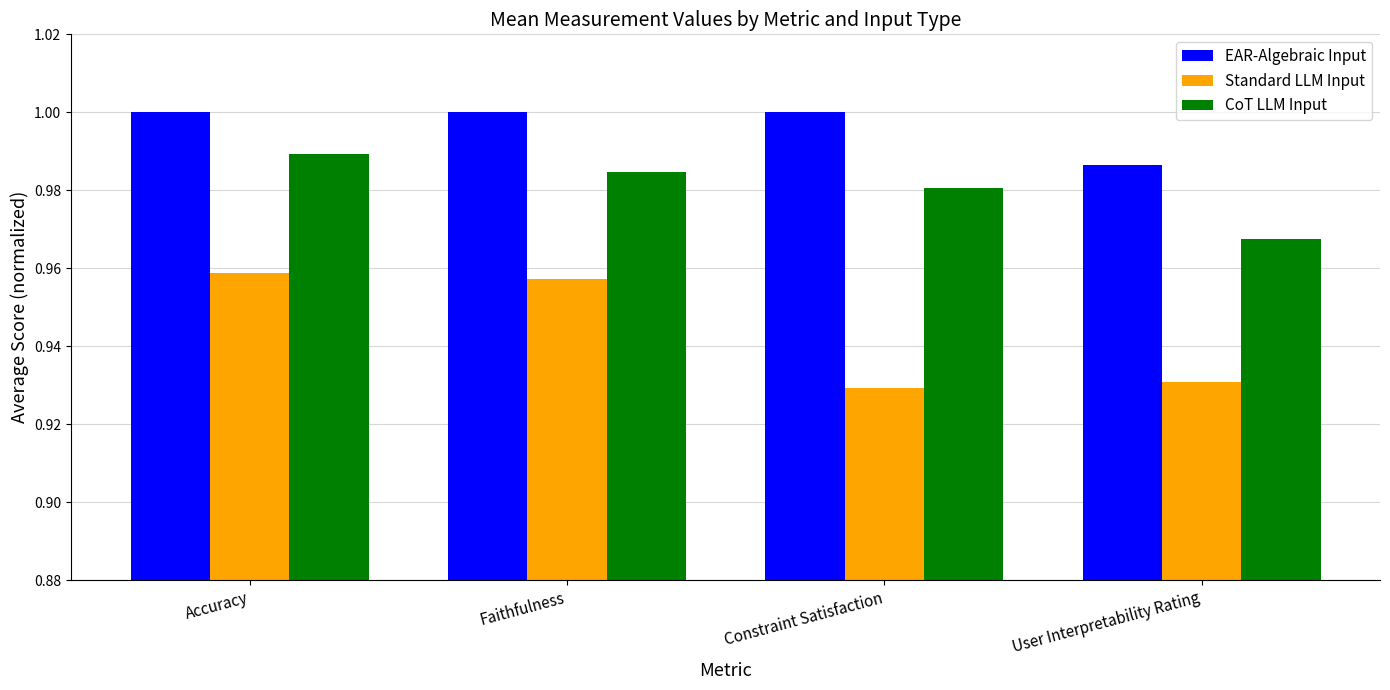

At which label does CoT LLM Input reach its minimum?

User Interpretability Rating